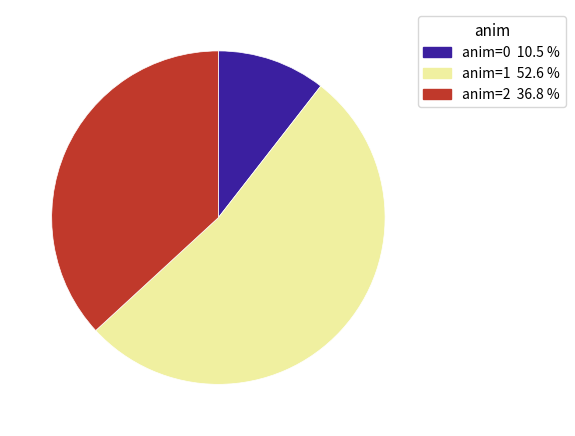

Is there a majority slice in this chart?

Yes